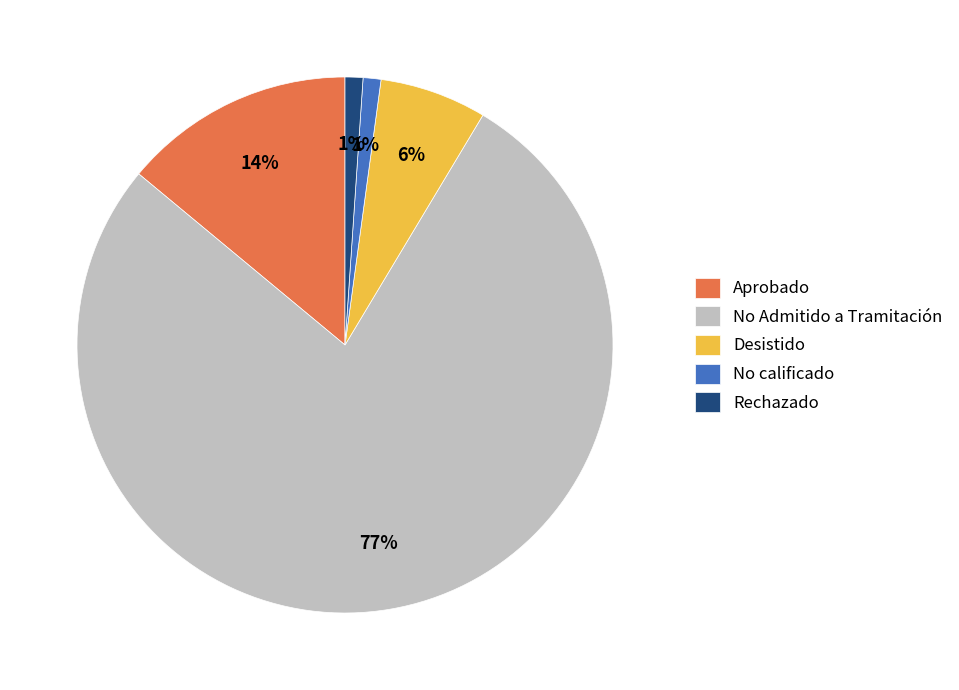

Which slice is the largest?

No Admitido a Tramitación